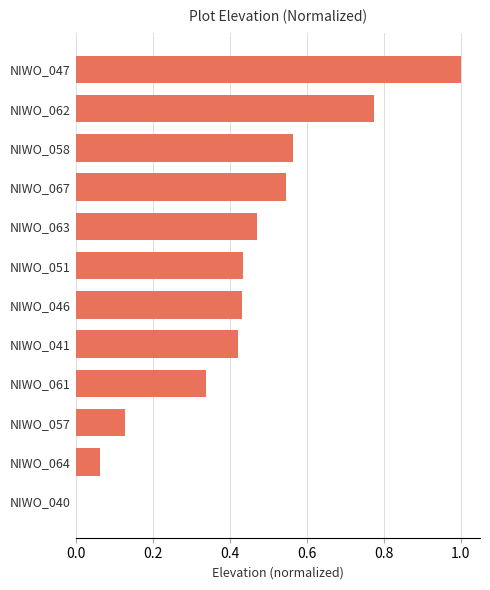

True or false: the data shows 1.0 at NIWO_047.

True